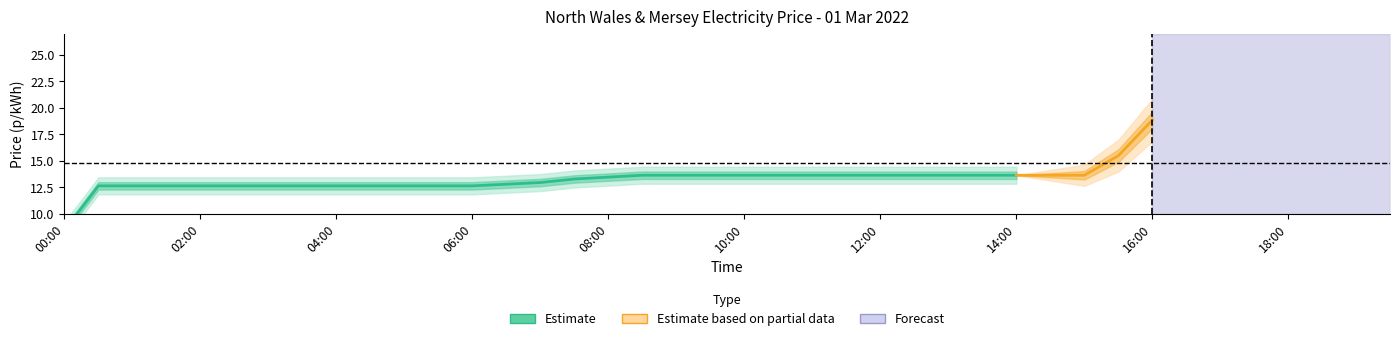

Does the chart have visible grid lines?

No